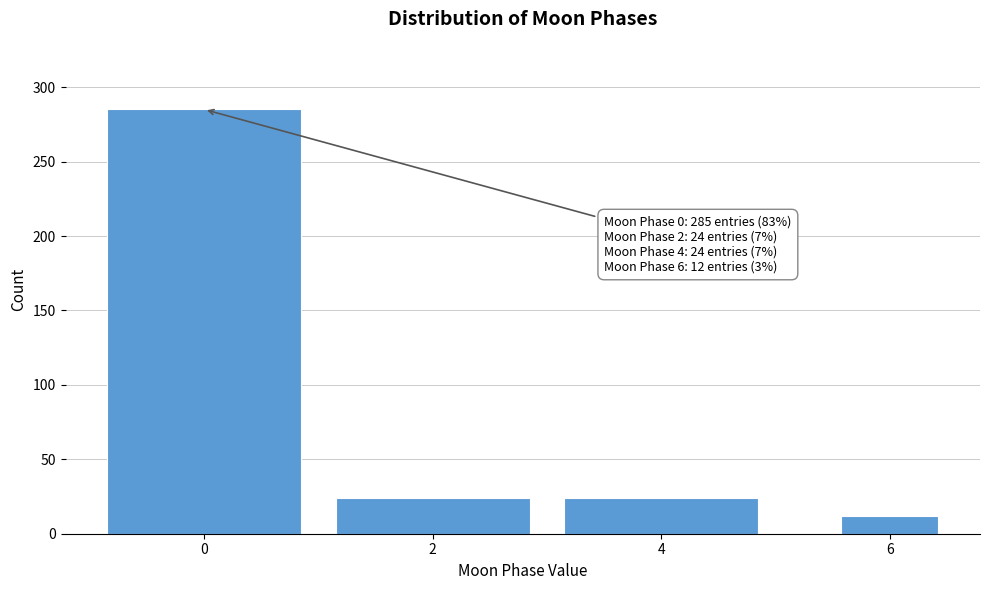

Reading left to right, transcribe all the data shown in this chart.

285	24	24	12